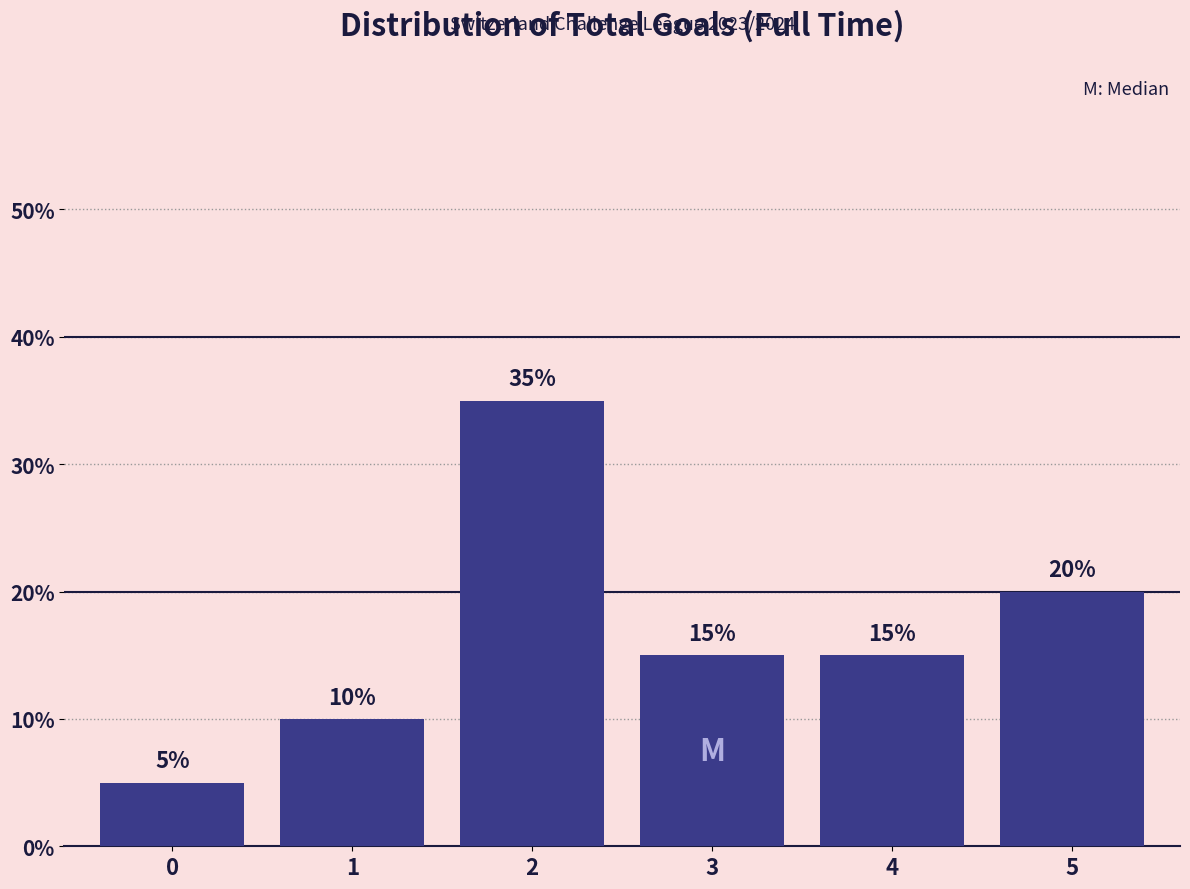

Reading left to right, transcribe all the data shown in this chart.

5	10	35	15	15	20